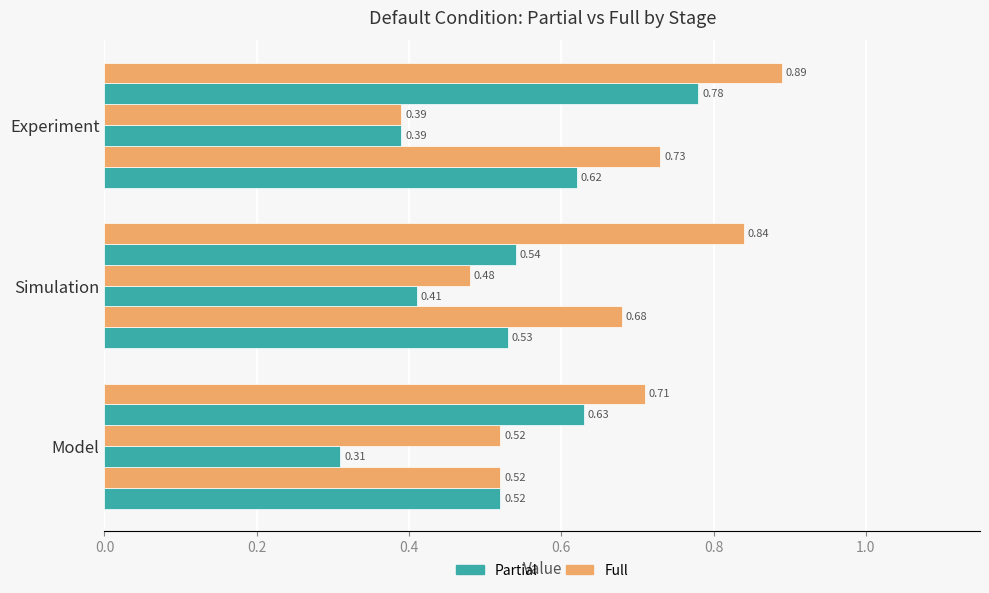

The value of Stage3 Partial at Simulation is 0.3. True or false?

False